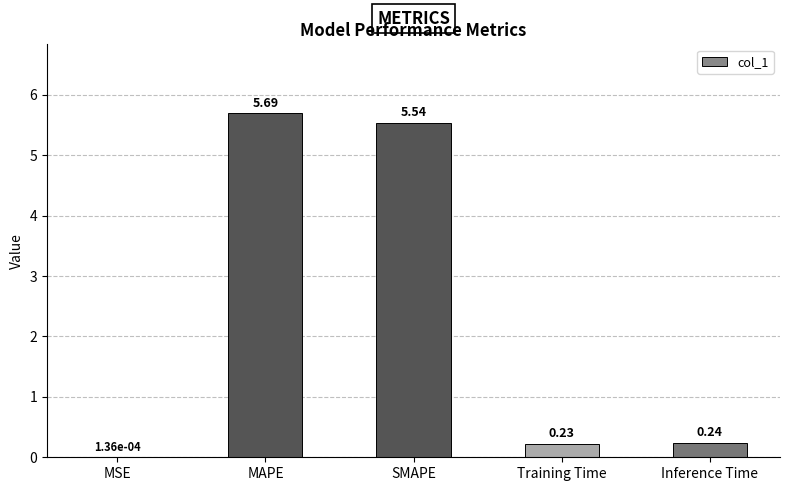

What is the sum of the values at SMAPE and MAPE?

11.2